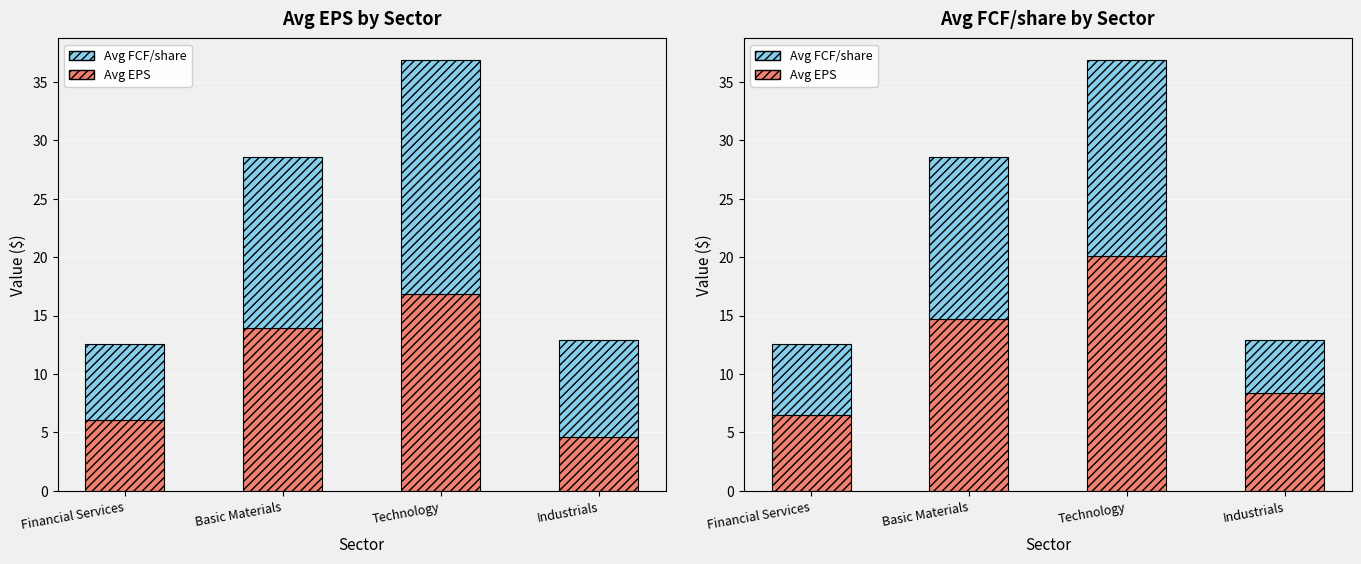

How many data points in Avg FCF/share are above 13?

2